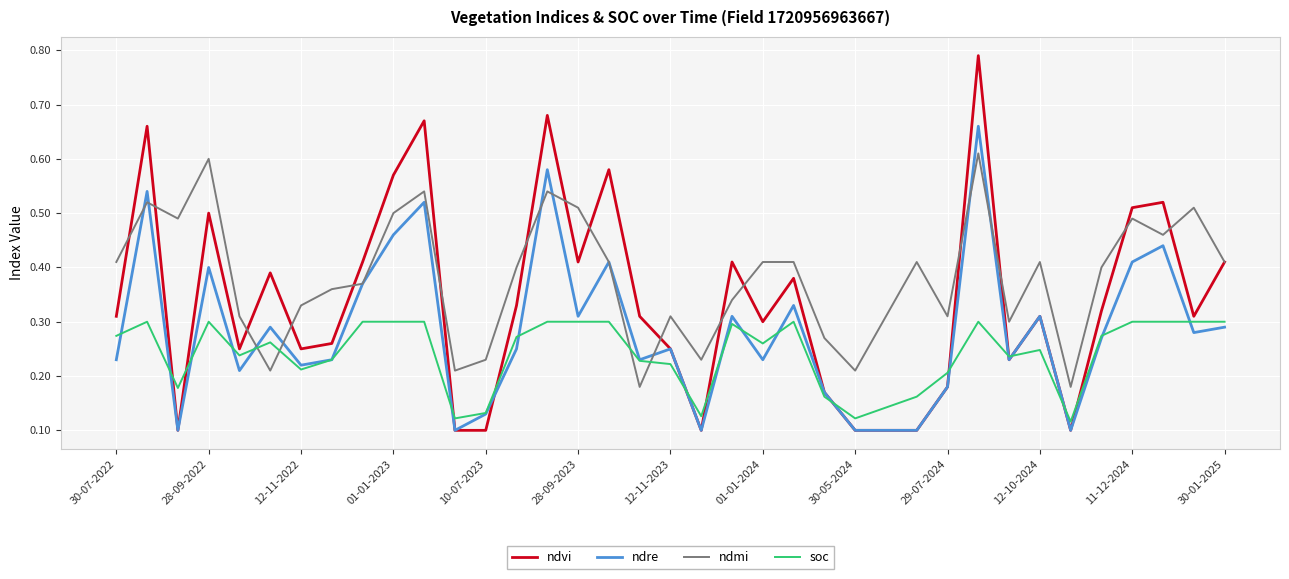

How many series are shown in this chart?

4